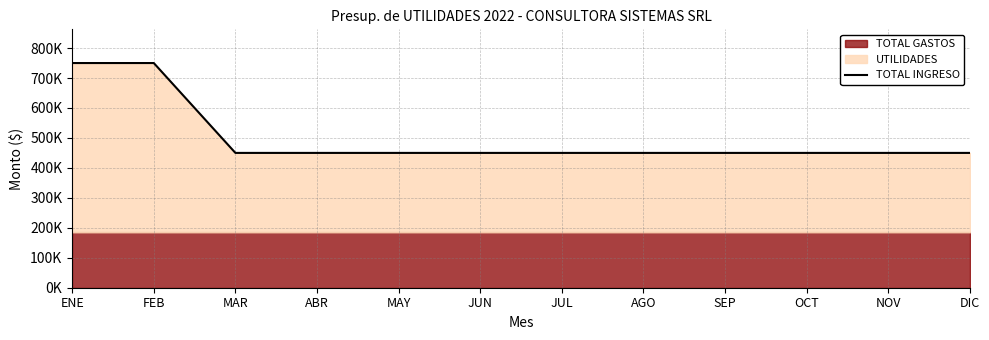

What is the label of the 2nd point from the right?

NOV